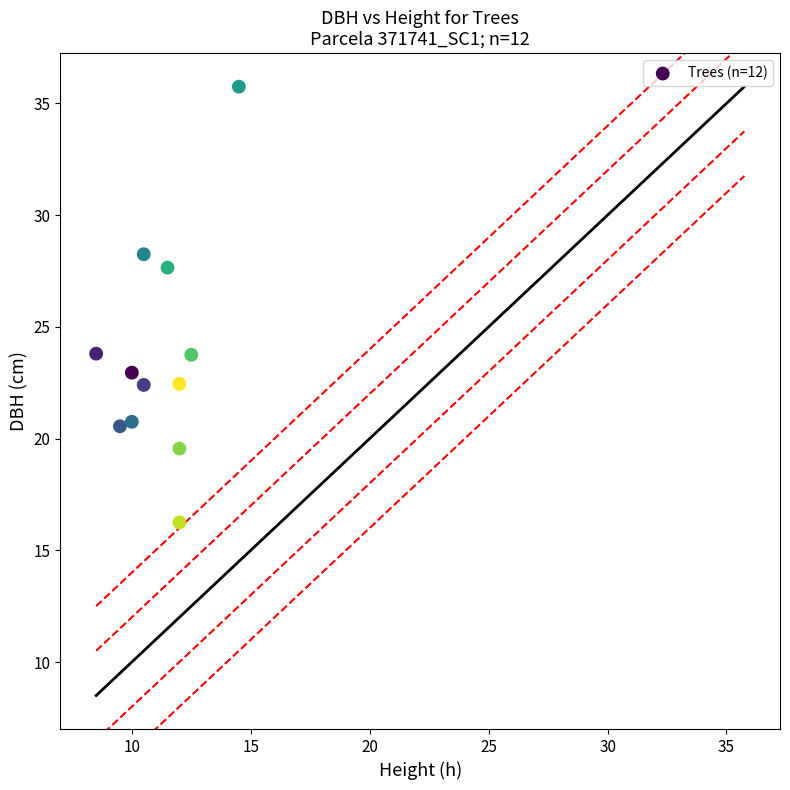

What is the range of X values (max minus min)?

6.0